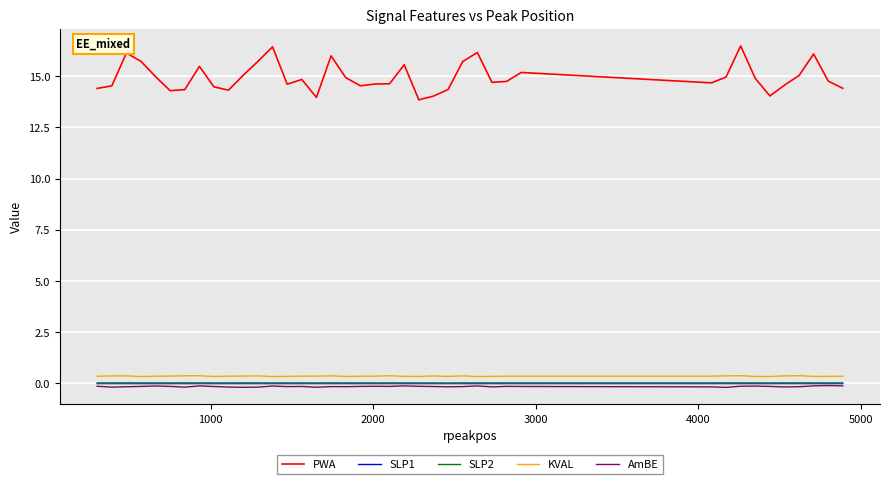

Count the number of data series in this chart.

5